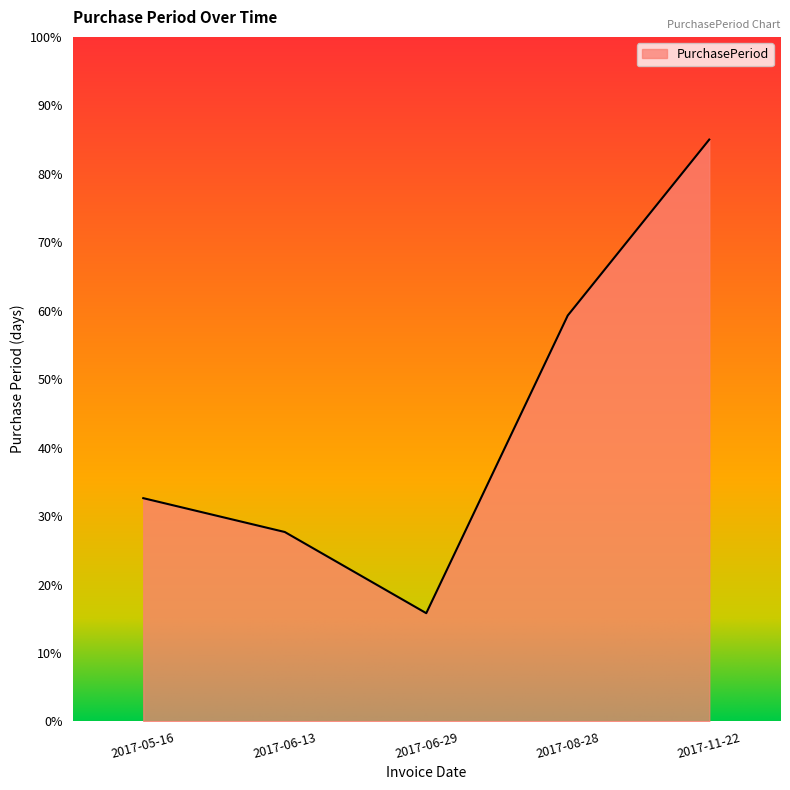

Which label corresponds to the smallest value in the chart?

2017-06-29